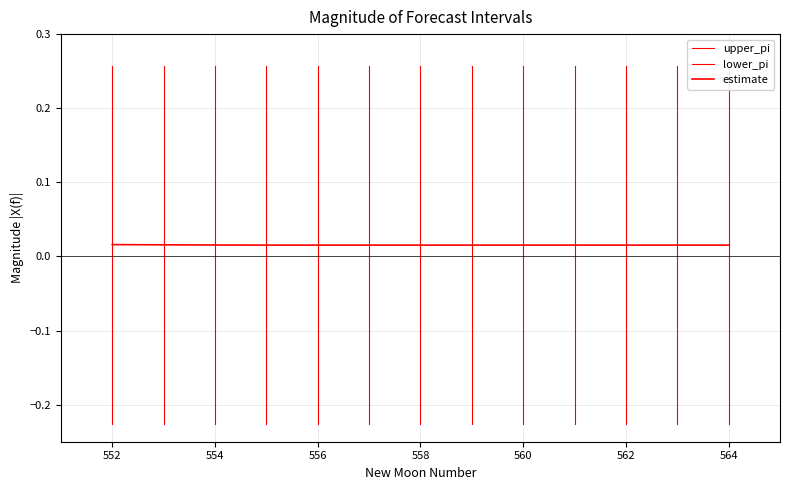

Does the chart have visible grid lines?

Yes